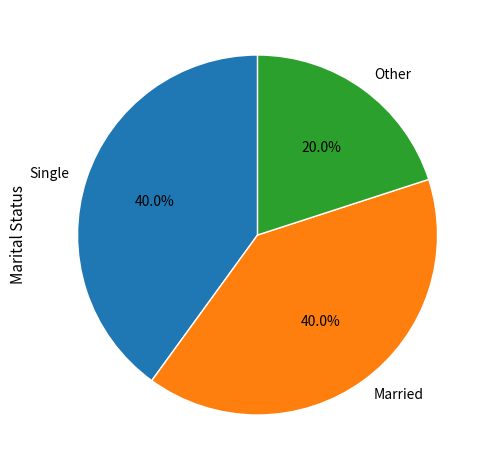

Is it true that Married is 40% of the pie?

True